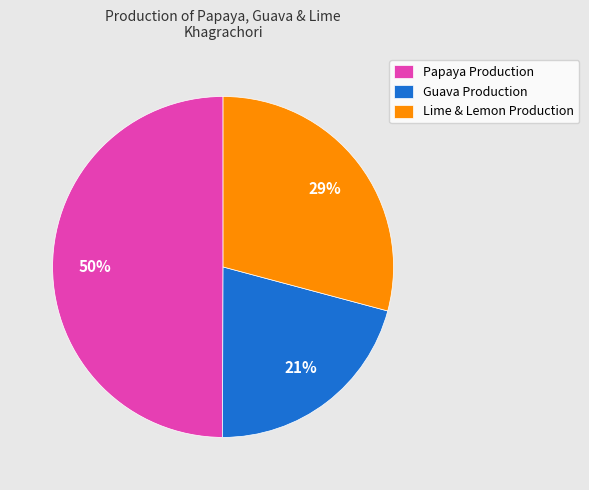

Between Lime & Lemon Production and Papaya Production, which is larger?

Papaya Production